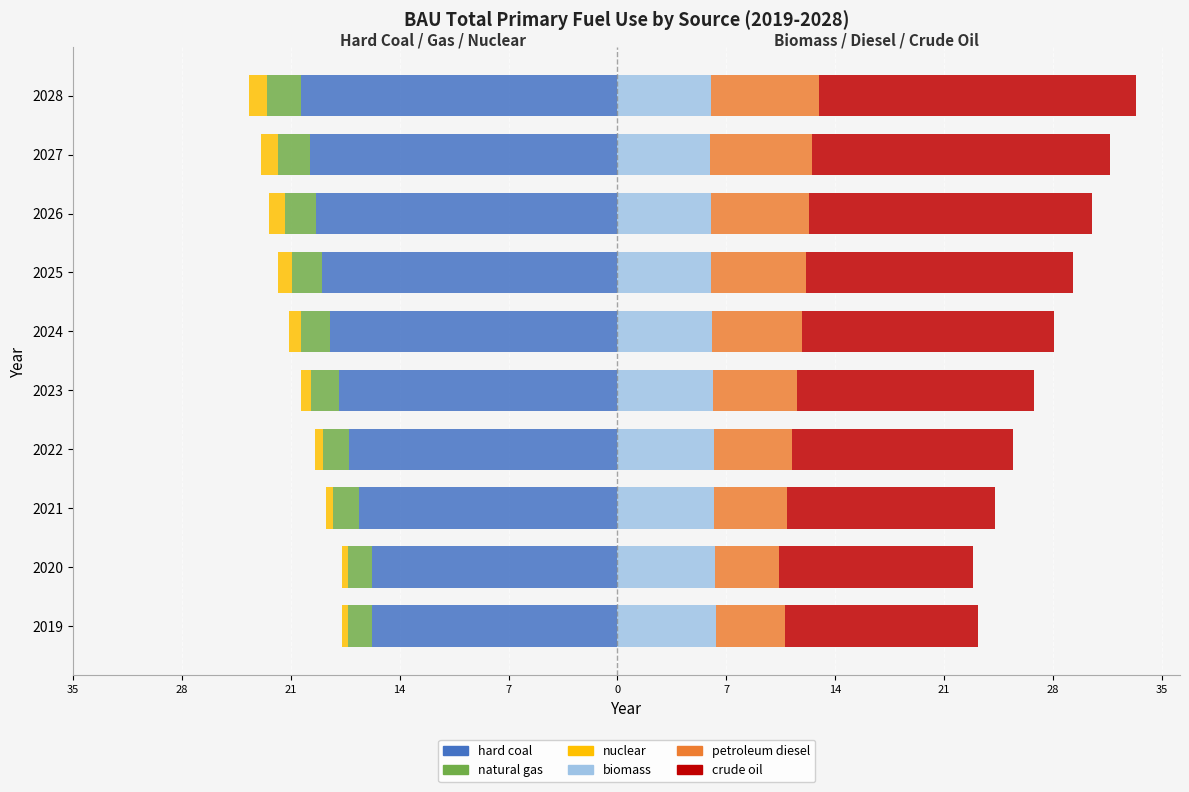

The value of biomass at 2020 is 6.3. True or false?

True